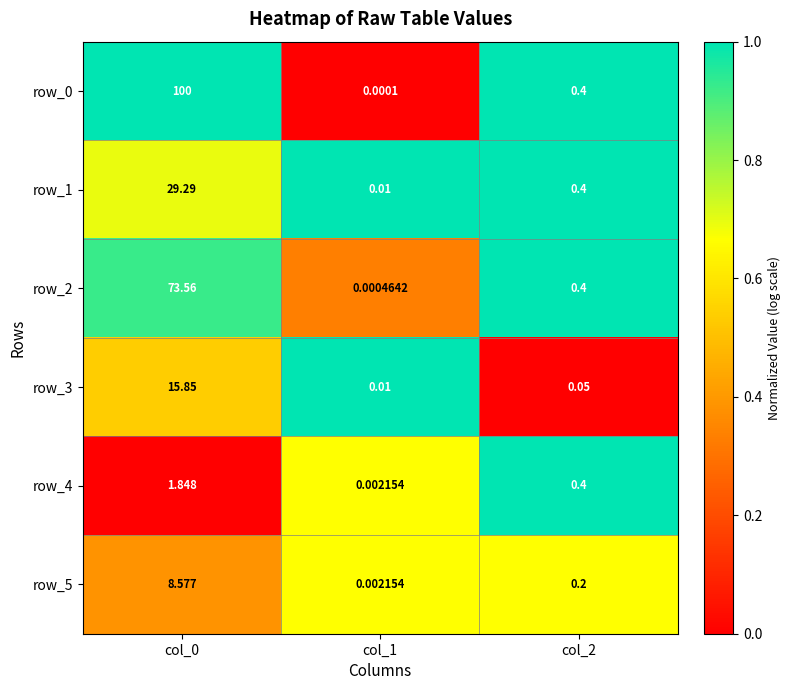

Is the value of row_2 at col_1 greater than the value of row_5 at col_0?

No